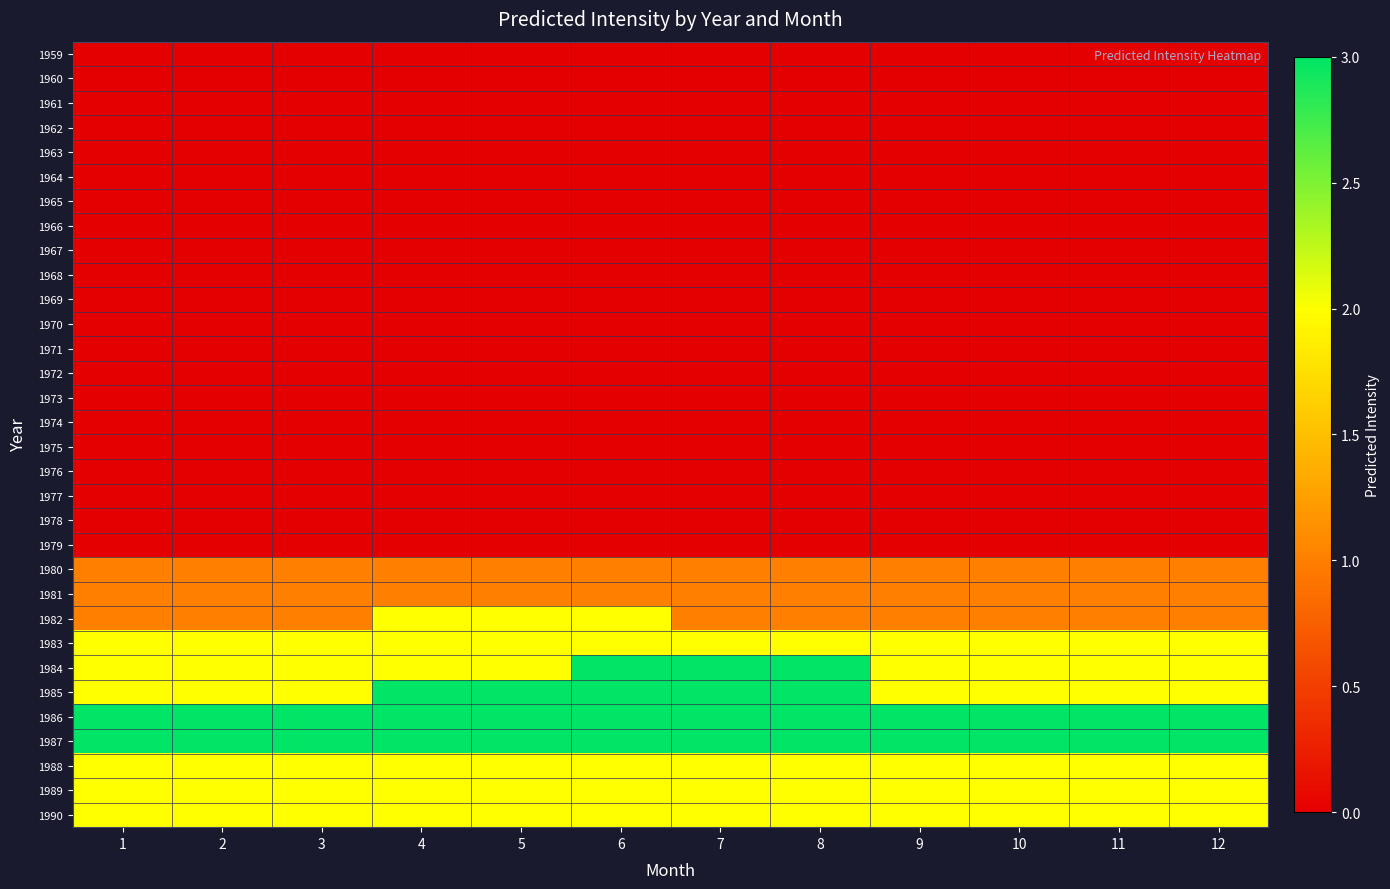

At which category is the sum across all series the highest?

6